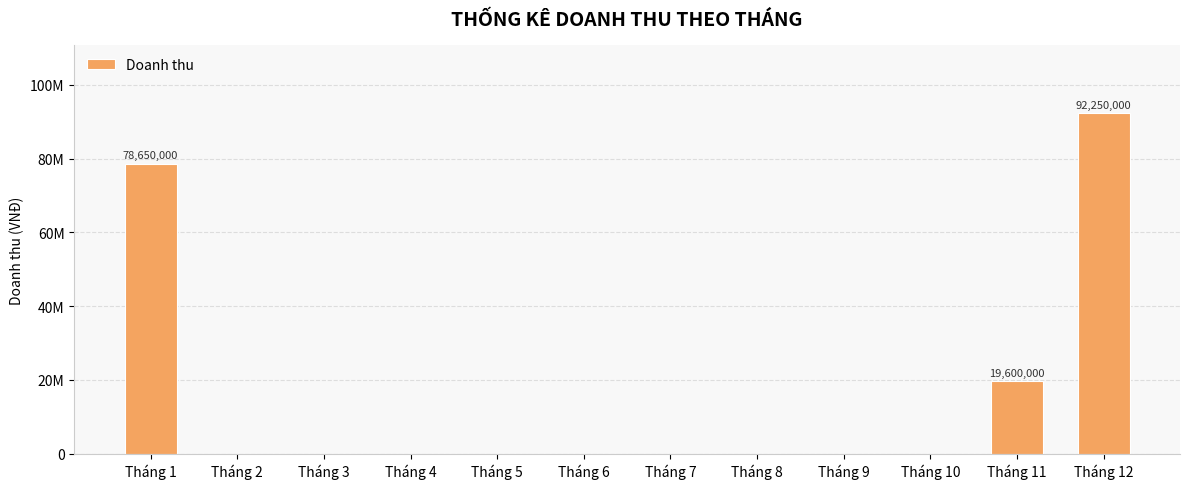

What is the change in value from Tháng 1 to Tháng 9?

-78650000